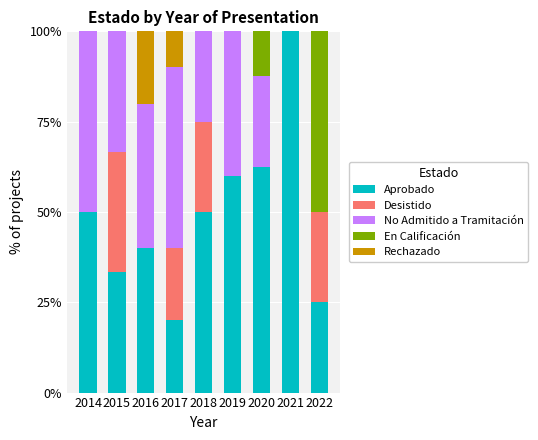

What is the total value across all series at 2022?

100.0